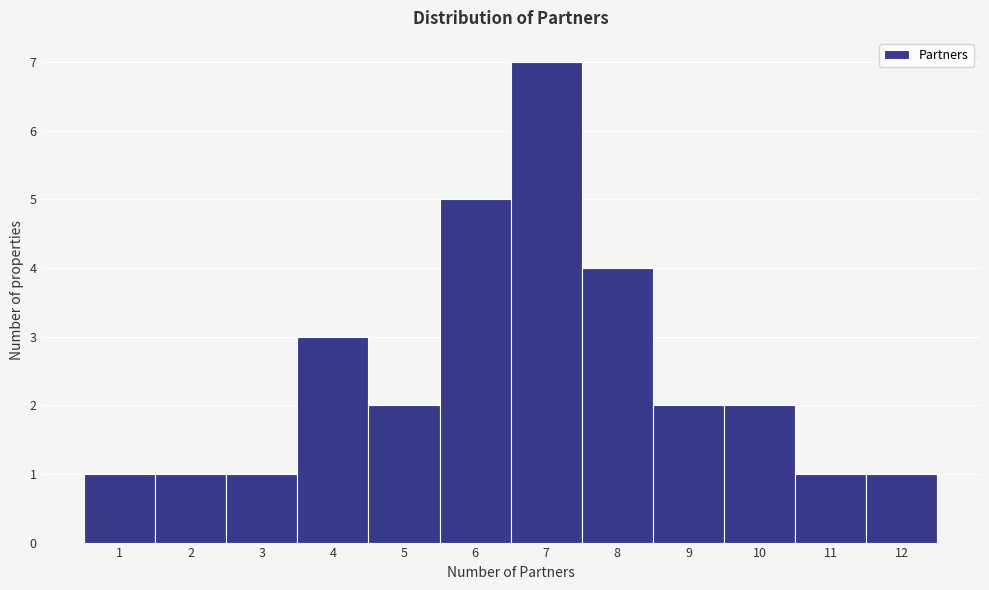

Reading left to right, list all the values displayed in this chart.

1	1	1	3	2	5	7	4	2	2	1	1